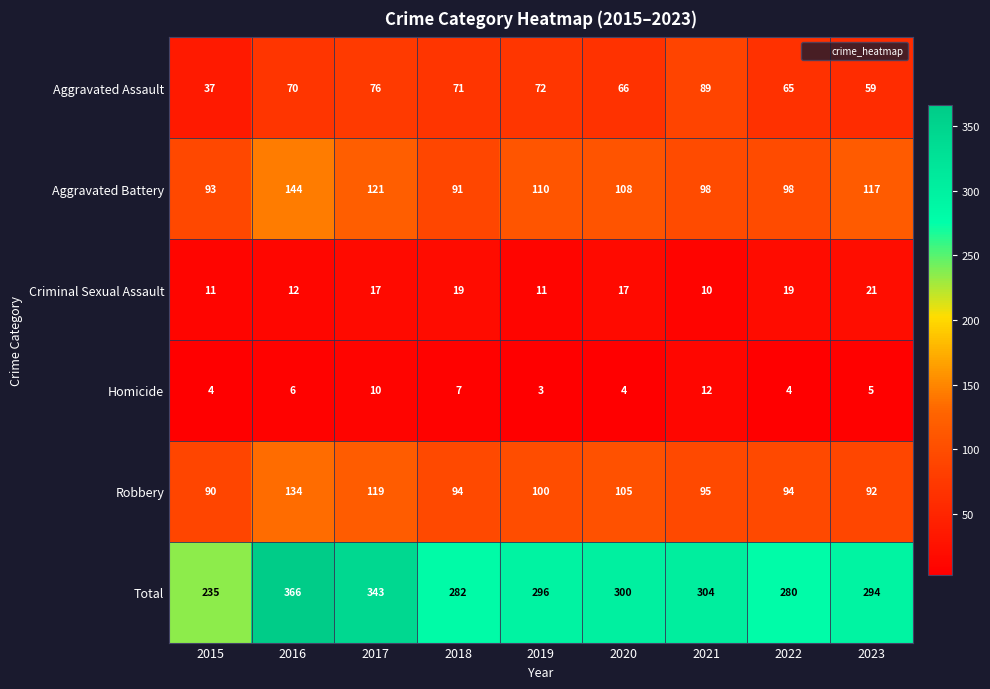

What is the difference between the maximum and minimum values in the Aggravated Assault series?

52